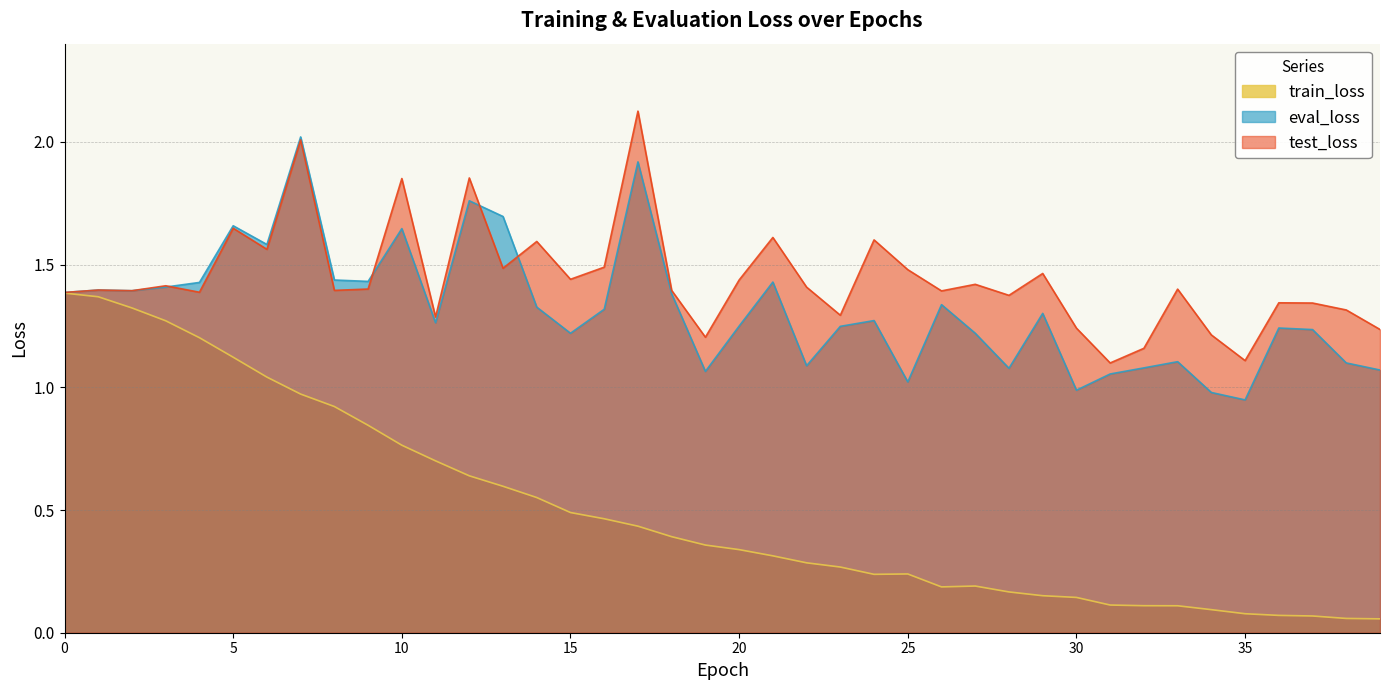

Which category has the highest value across all series?

17